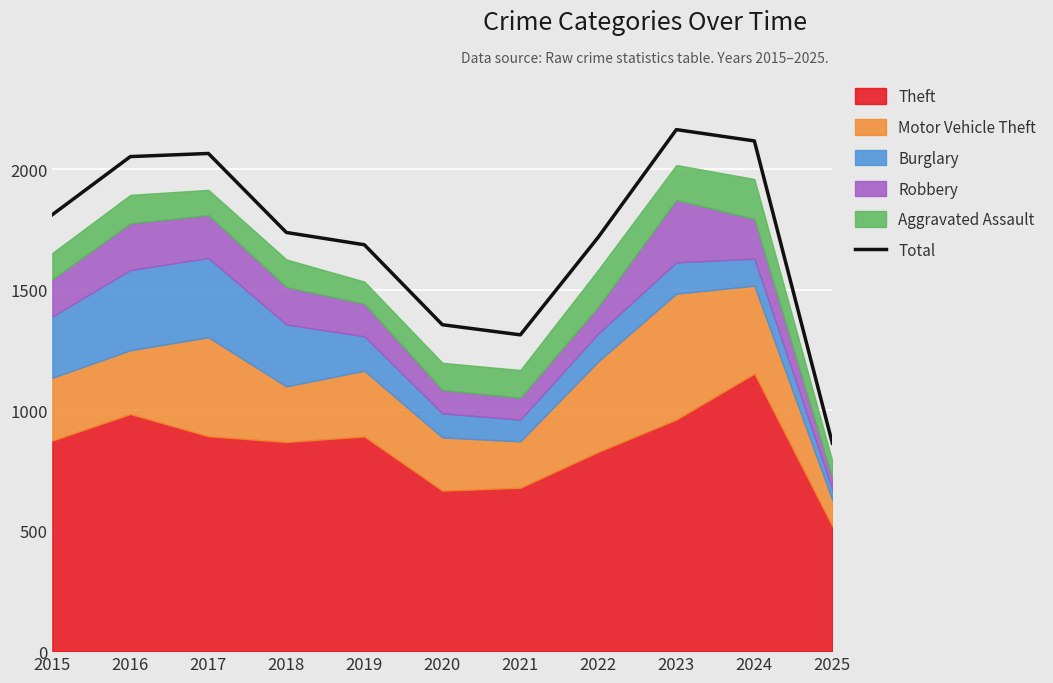

List the labels in order of value, smallest first.

2025, 2021, 2020, 2019, 2022, 2018, 2015, 2016, 2017, 2024, 2023